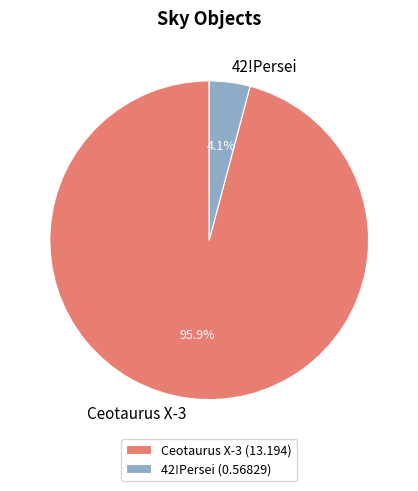

Does any single category account for the majority?

Yes